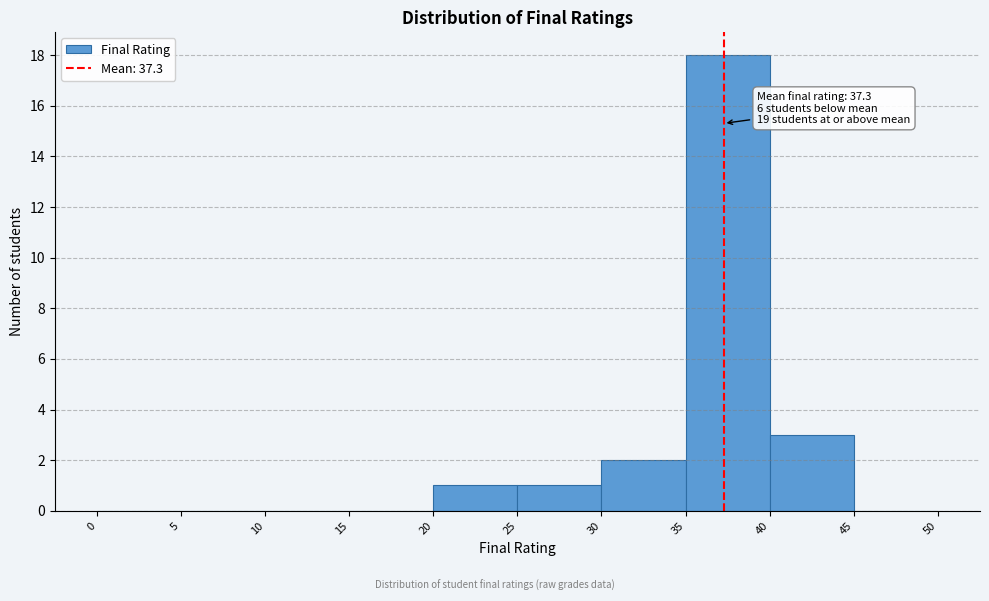

Which range on the x-axis has the tallest bar?

35 to 40